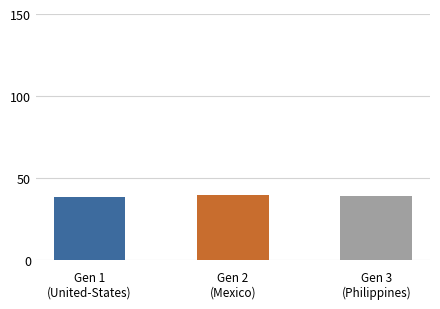

Which has a higher value, Gen 2
(Mexico) or Gen 1
(United-States)?

Gen 2
(Mexico)